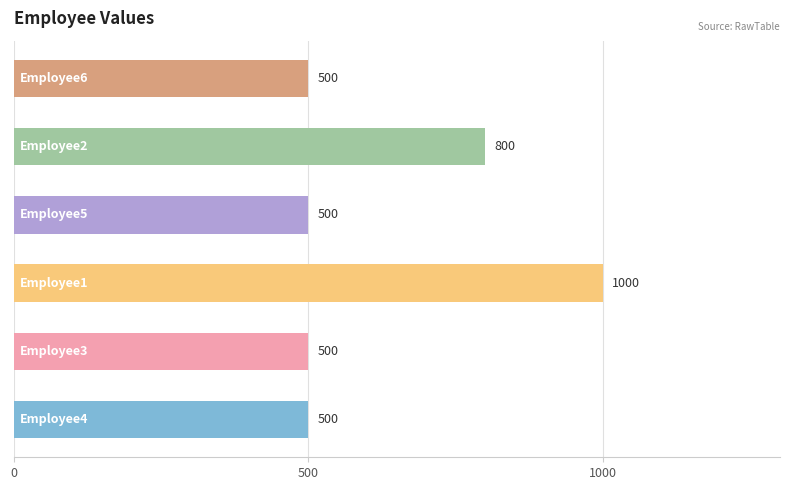

What is the maximum value shown in the chart?

1000